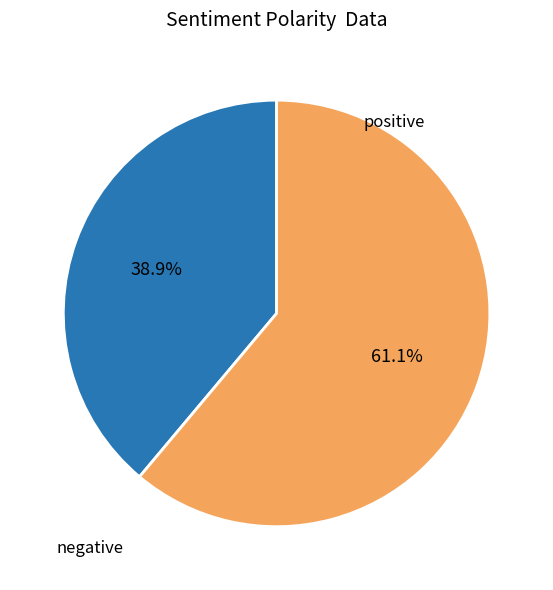

Does any single category account for the majority?

Yes